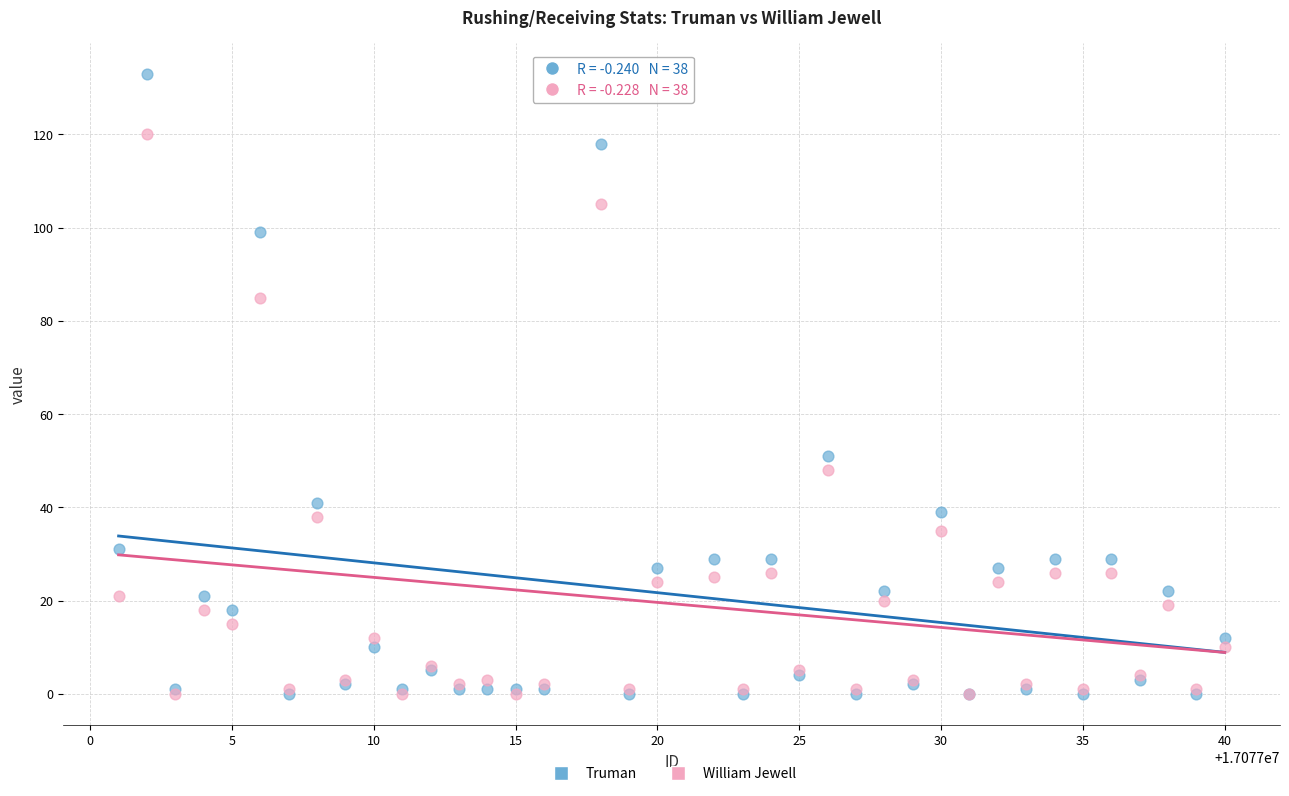

In the Truman series, what Y value is closest to 66?

51